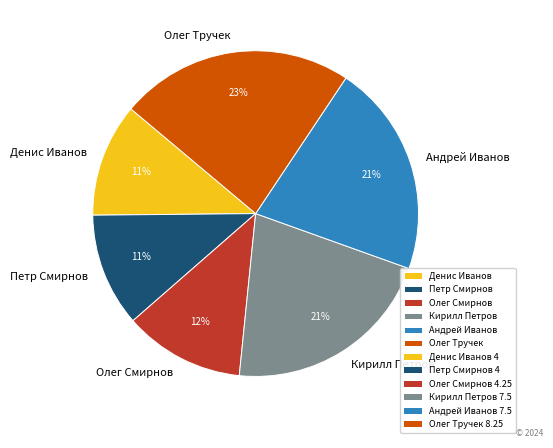

Combined, do Олег Смирнов and Петр Смирнов account for over 50%?

No